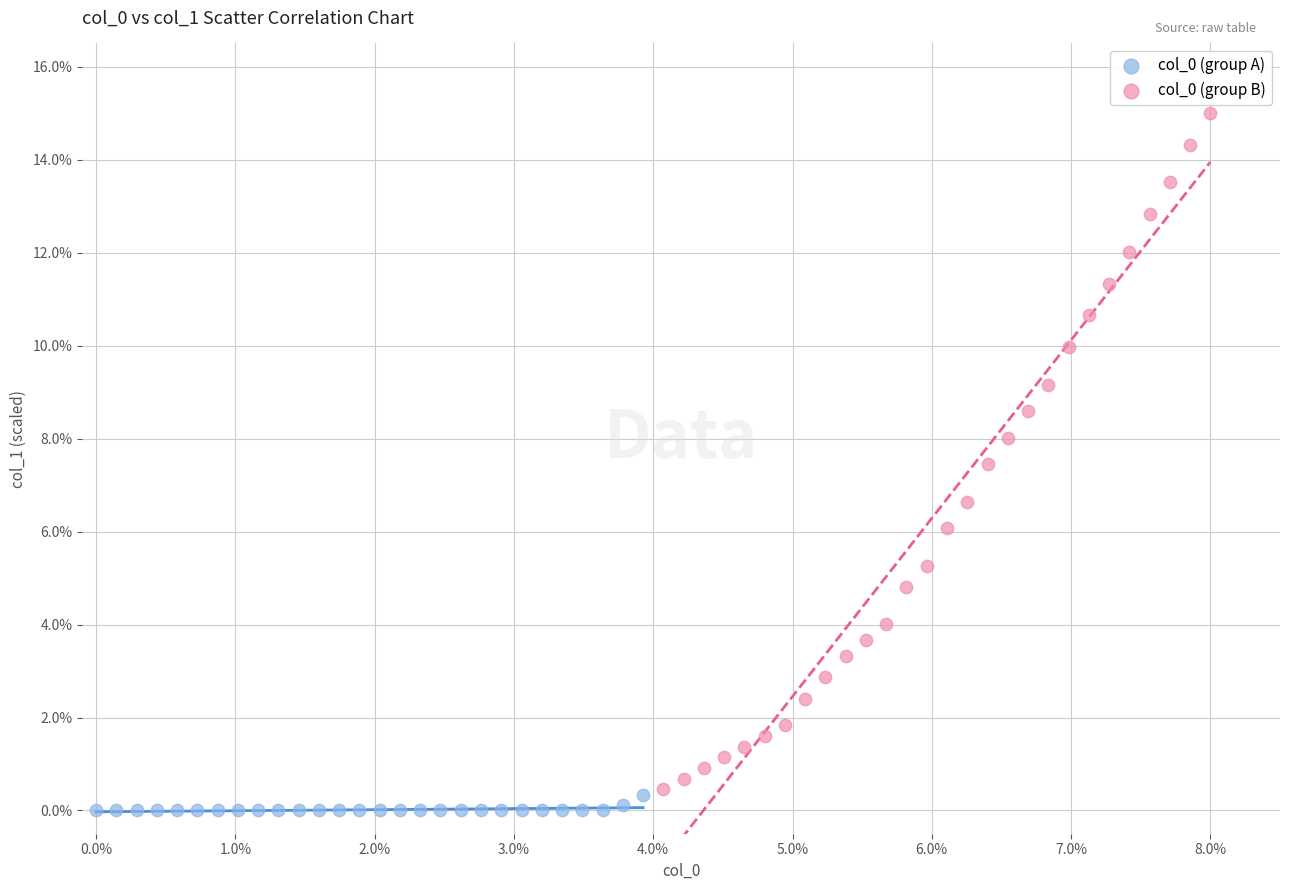

Which series has the widest spread of Y values?

col_0 (group B)